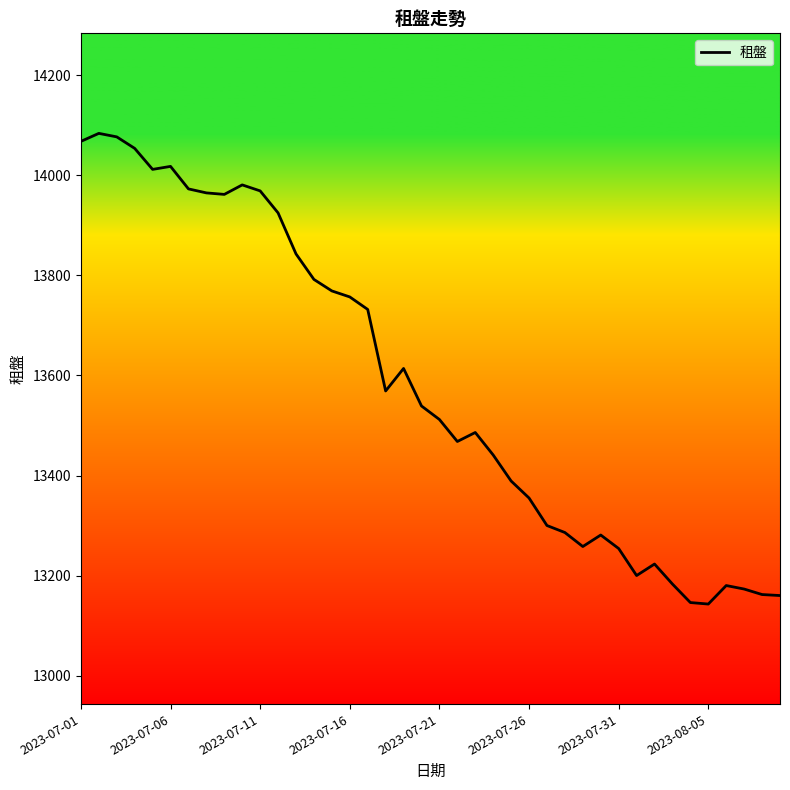

What is the minimum value shown in the chart?

13143